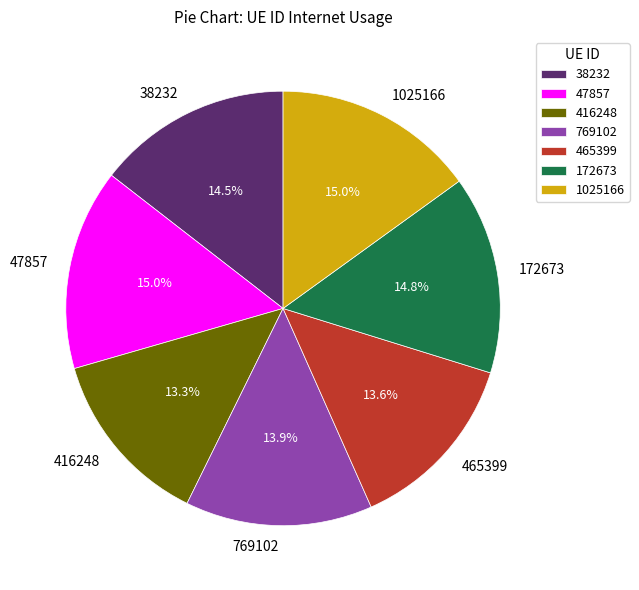

To the nearest percent, what portion does 465399 represent?

14%